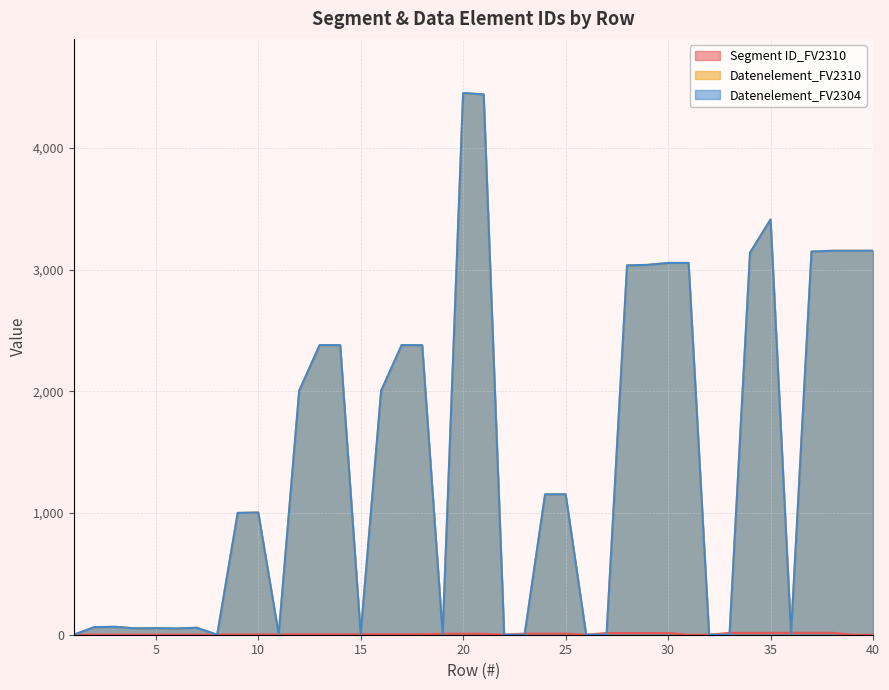

Is the value of Datenelement_FV2310 at 18 greater than the value of Datenelement_FV2304 at 27?

Yes